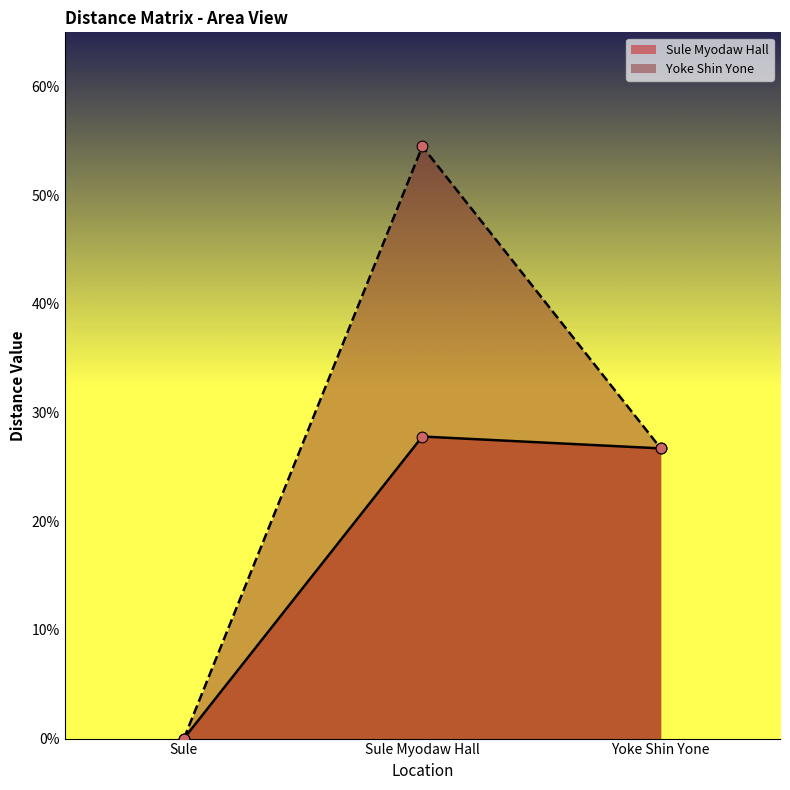

What is the total value across all series at Yoke Shin Yone?

0.5